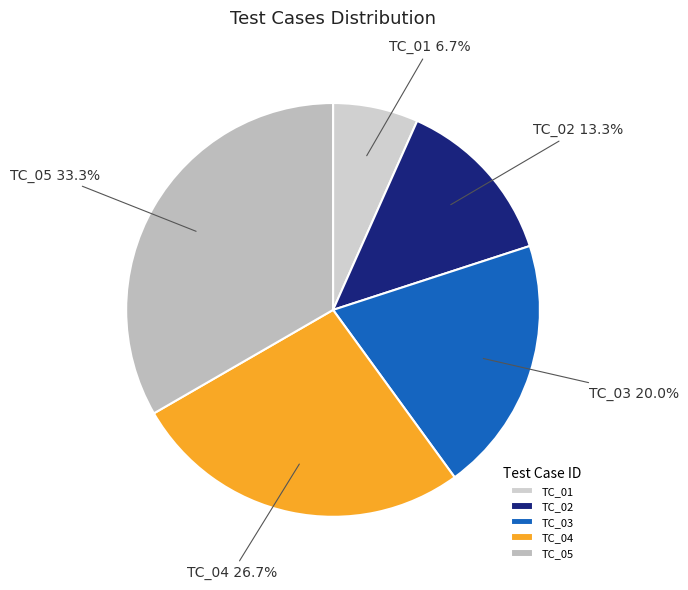

To the nearest percent, what is the difference between the TC_01 and TC_02 slice percentages?

7%